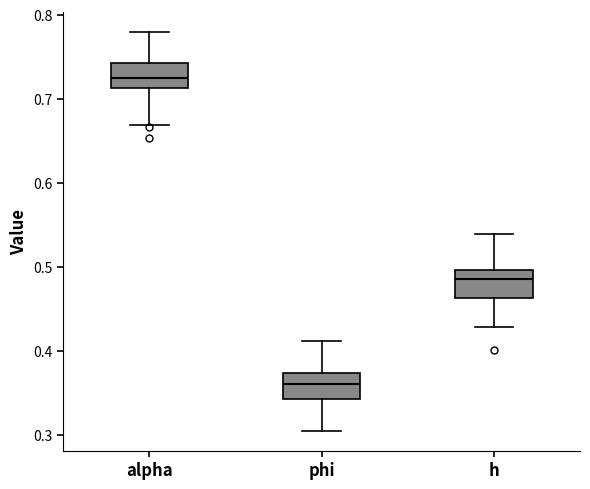

Reading left to right, transcribe this box plot: for each box, give where its median line is, the range the box spans, and where its two whiskers end, as read against the y-axis. The values are not printed on the chart, so give them approximately, as read against the axis.

alpha: median 0.72, box 0.71 to 0.74, whiskers 0.67 to 0.78
phi: median 0.36, box 0.34 to 0.37, whiskers 0.30 to 0.41
h: median 0.49, box 0.46 to 0.50, whiskers 0.43 to 0.54